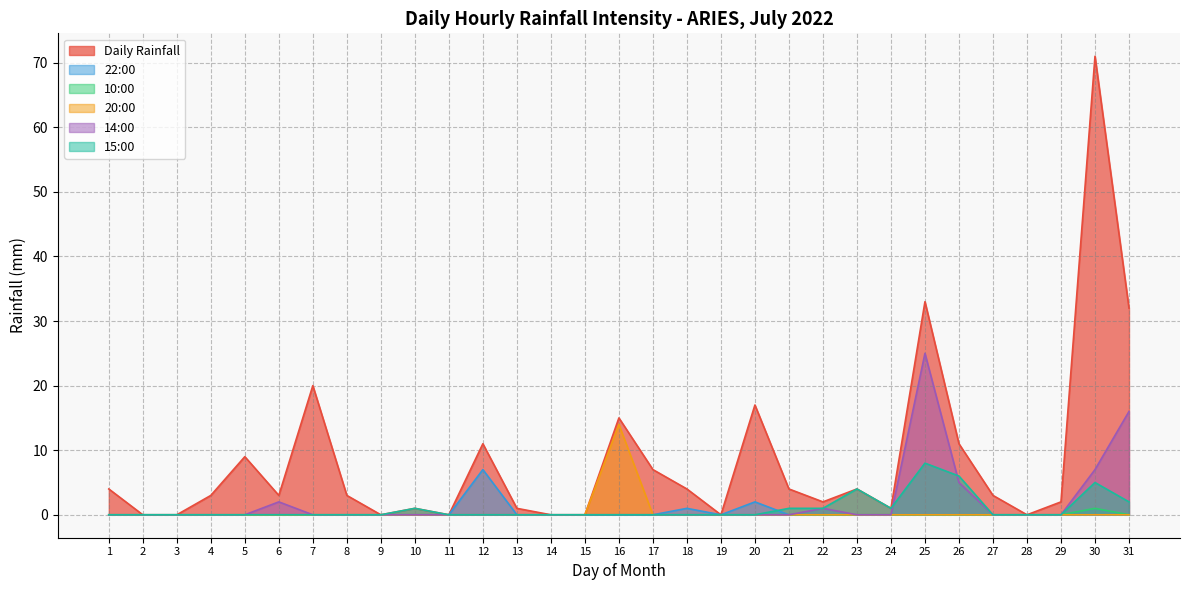

How many lines are shown in the chart?

6